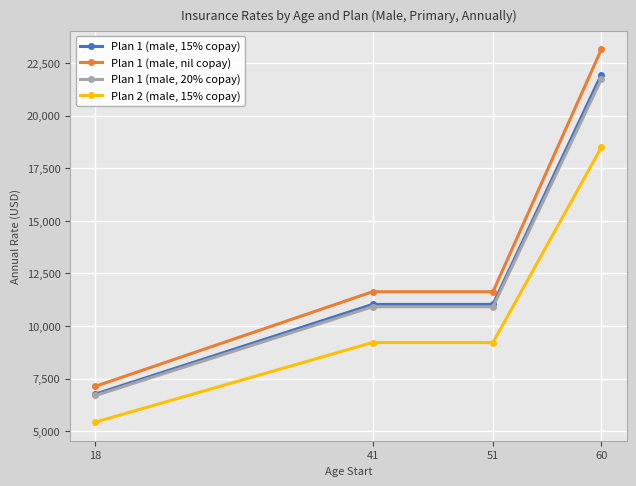

What is the difference between the maximum and minimum values in the Plan 1 (male, 20% copay) series?

15026.2